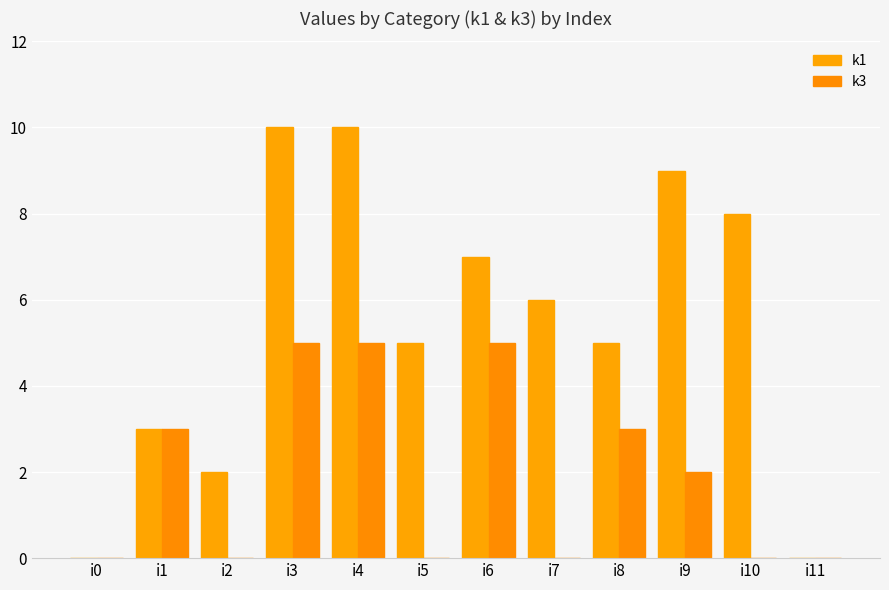

How many data points does each series have?

12